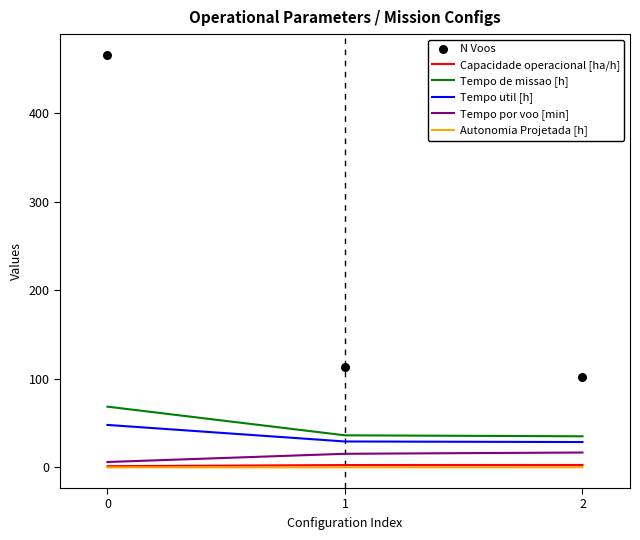

Which series reaches the maximum Y coordinate?

N Voos